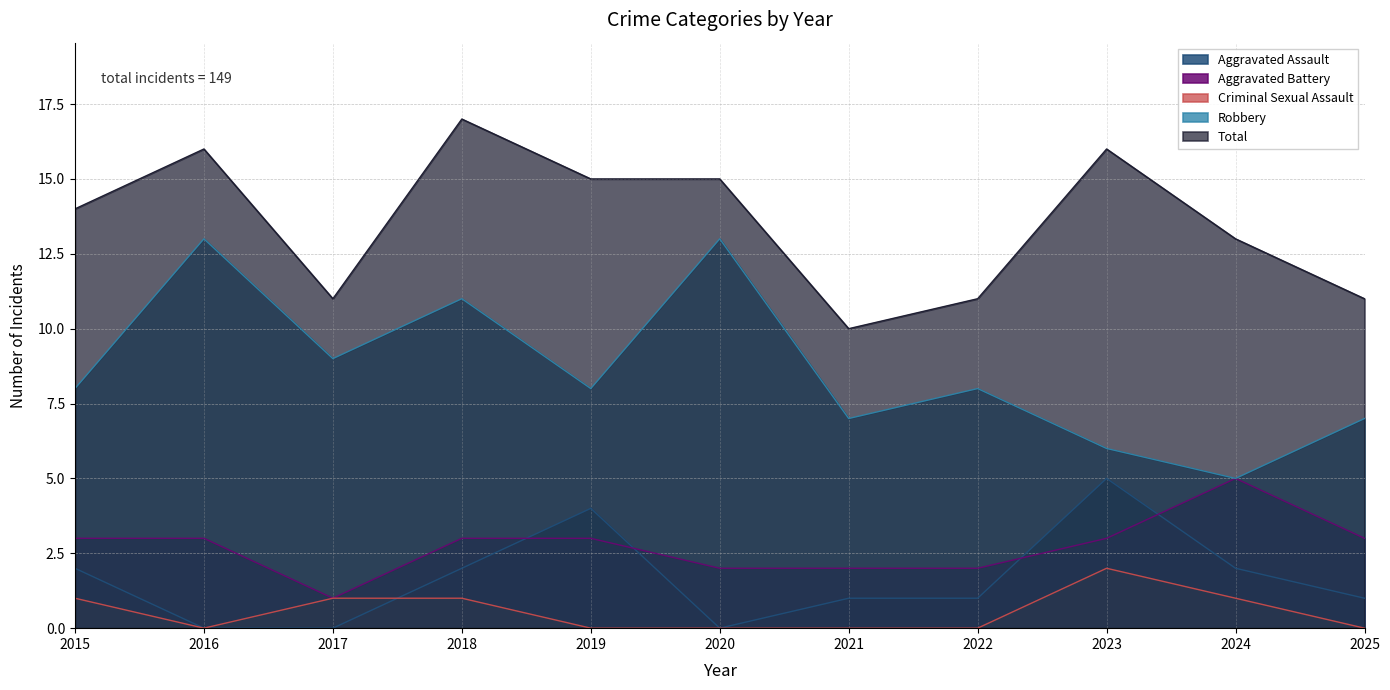

True or false: Criminal Sexual Assault and Aggravated Battery intersect in this chart.

False